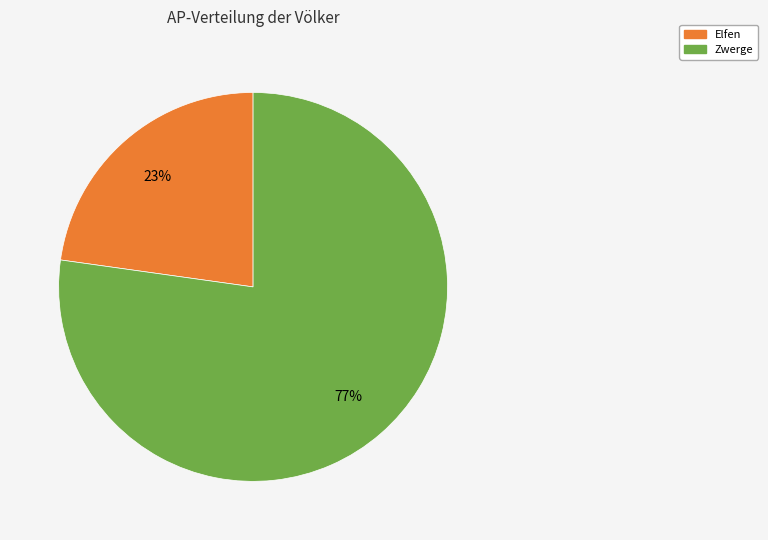

Is there any slice that represents more than half of the pie?

Yes